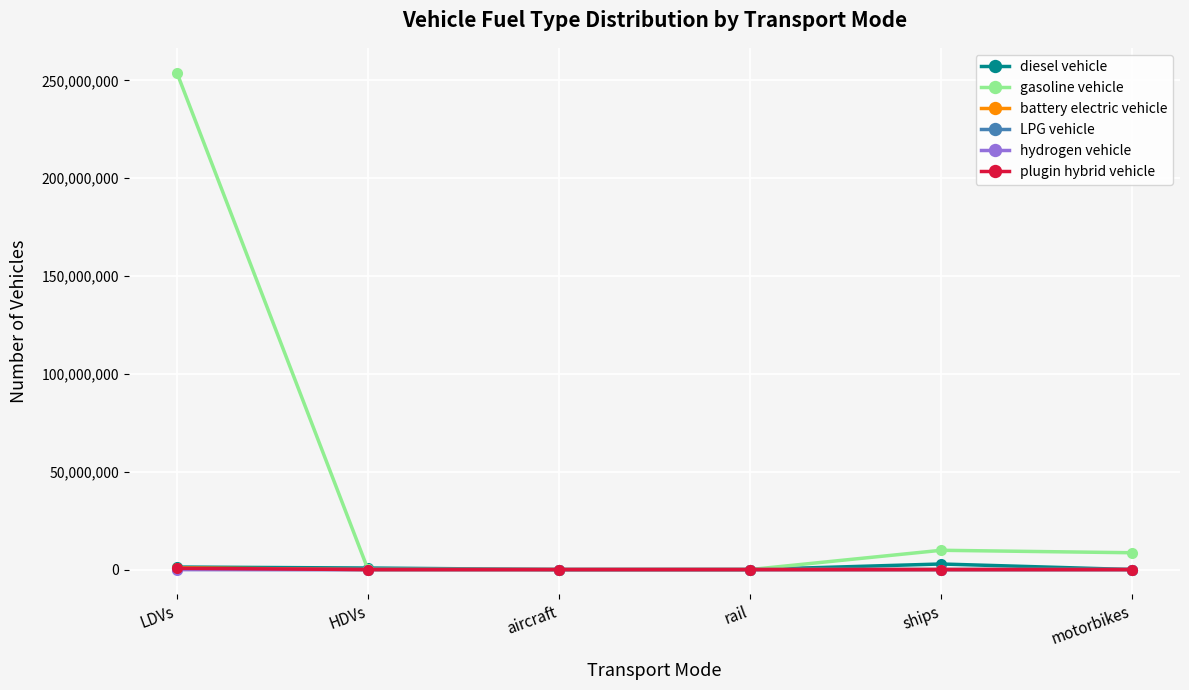

Count the number of data series in this chart.

6